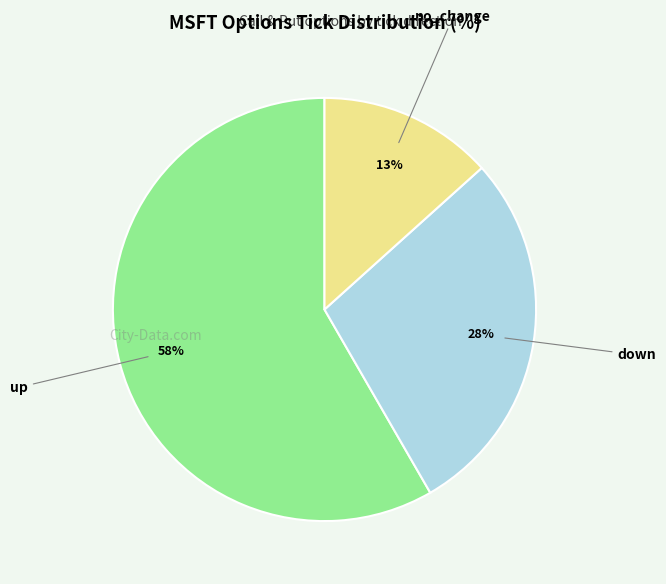

Is there any slice that represents more than half of the pie?

Yes